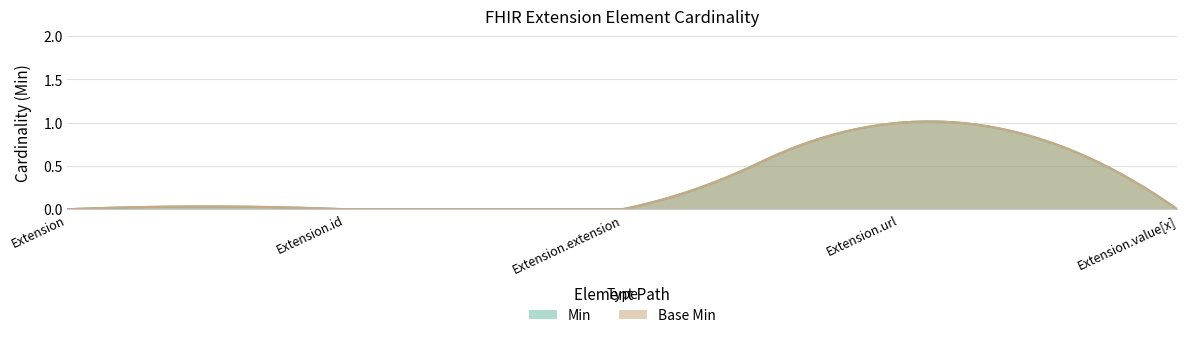

Reading left to right, list all the values displayed in this chart.

Min: Extension=0	Extension.id=0	Extension.extension=0	Extension.url=1	Extension.value[x]=0
Base Min: Extension=0	Extension.id=0	Extension.extension=0	Extension.url=1	Extension.value[x]=0